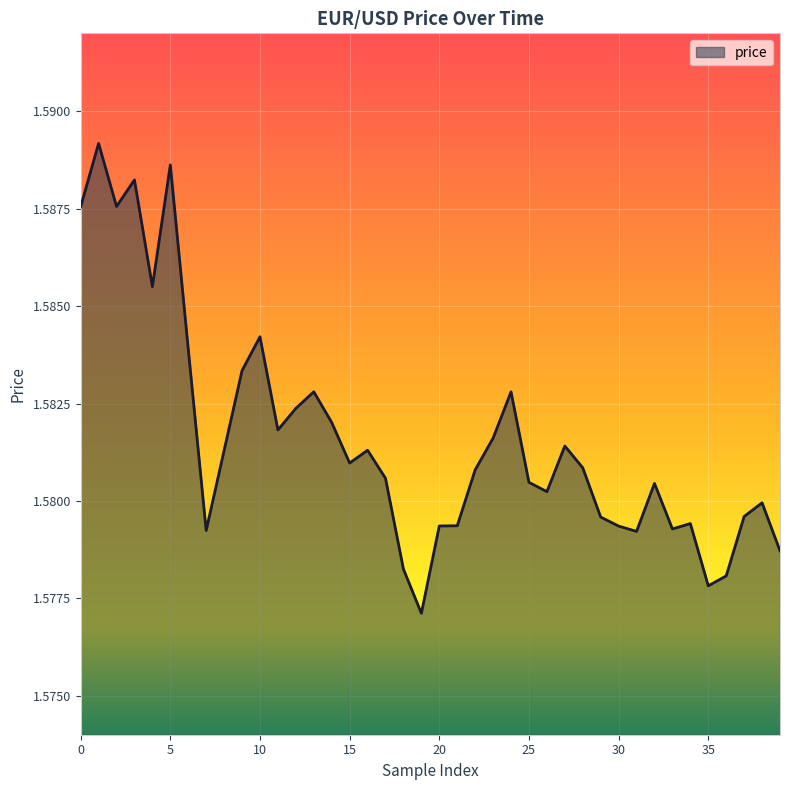

How many lines are shown in the chart?

1